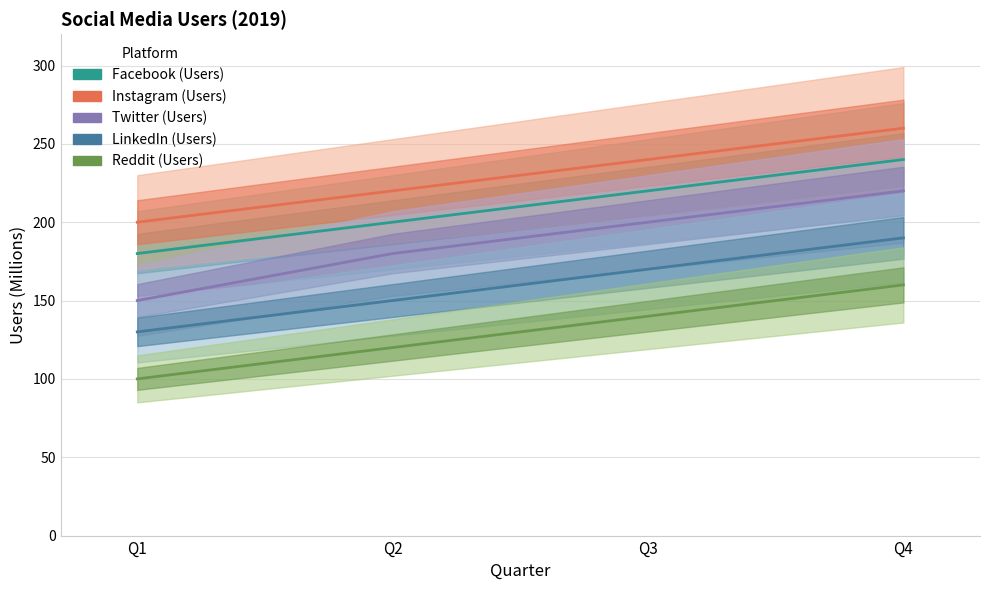

At how many categories does at least one series exceed 222?

2